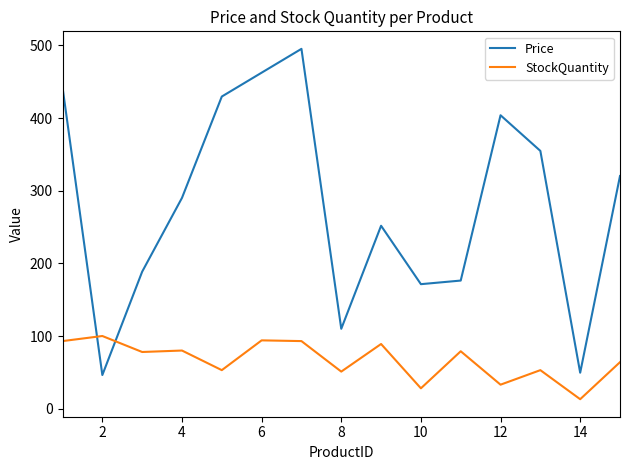

What is the average value of the Price series?

279.5